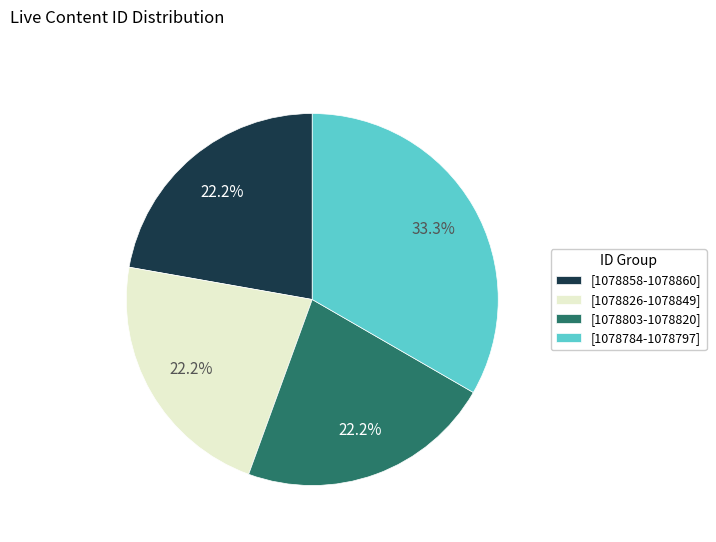

What is the largest slice in the pie chart?

[1078784-1078797]